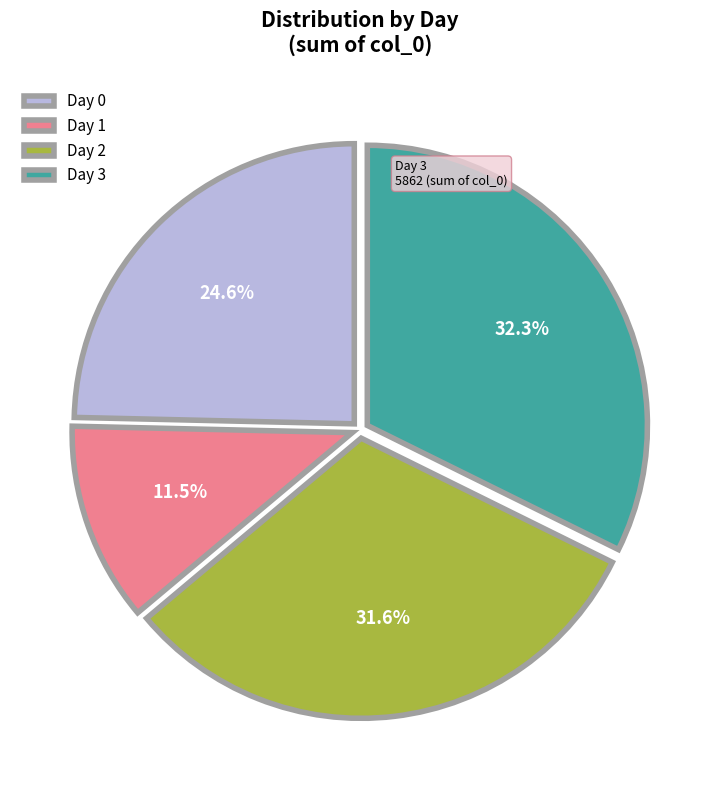

Which category has the smallest portion of the pie?

Day 1